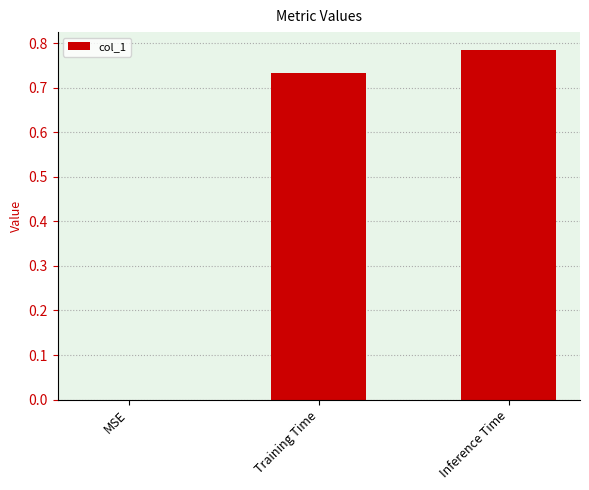

What is the change in value from MSE to Training Time?

+0.7